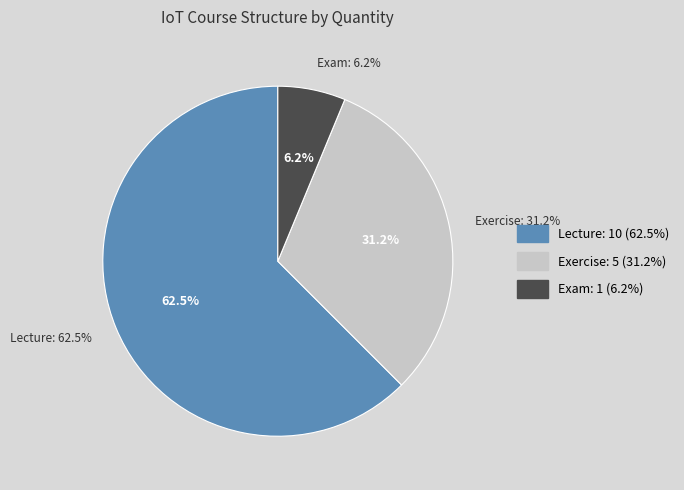

Rank the categories by value from highest to lowest.

Lecture, Exercise, Exam